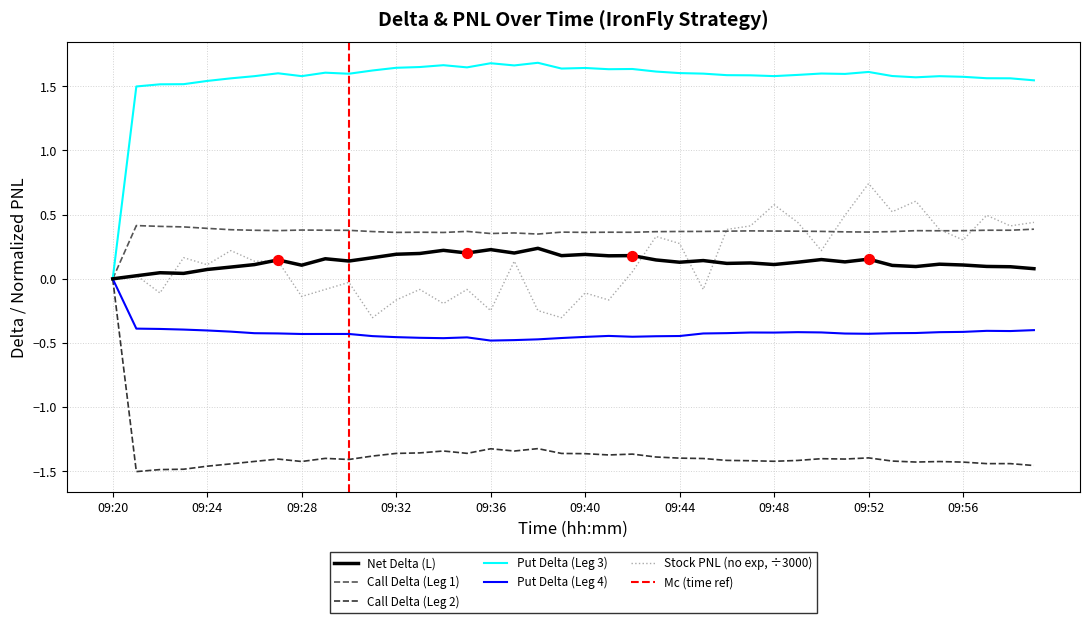

Which series reaches the minimum Y coordinate?

Call Delta (Leg 2)